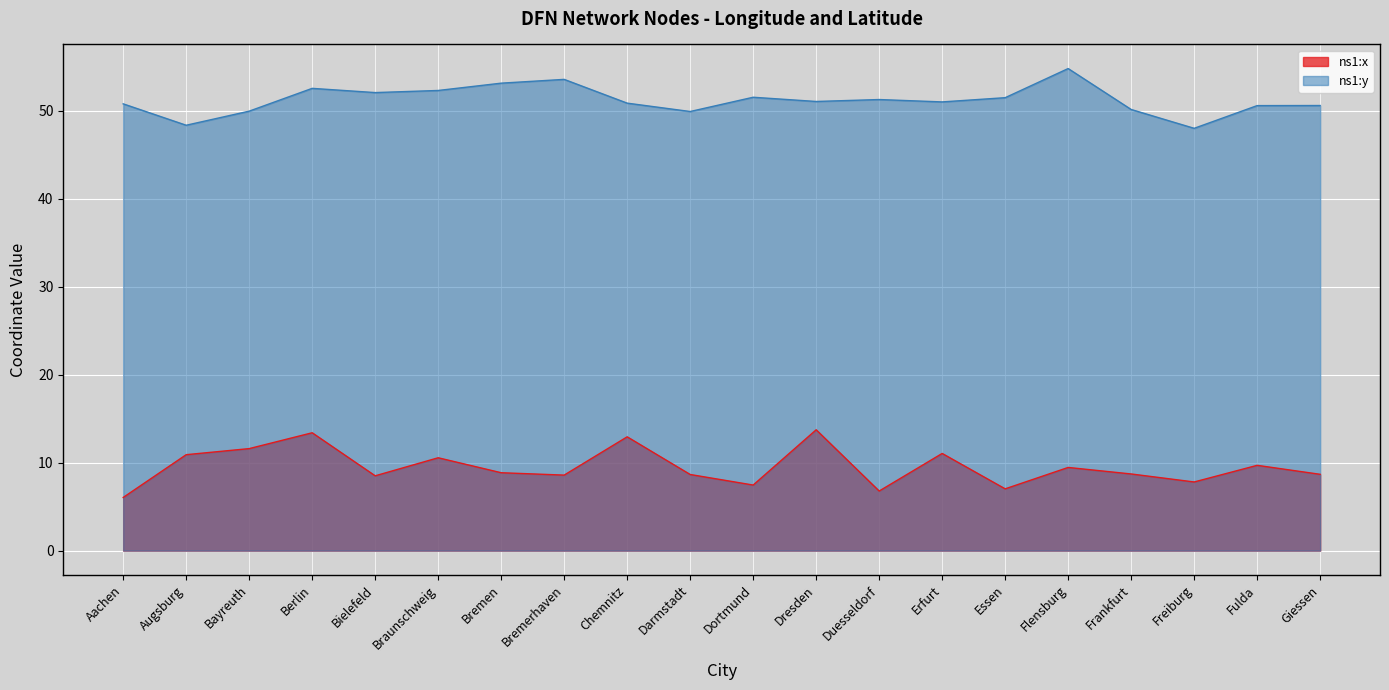

At Bremerhaven, list the series in order from smallest to largest.

ns1:x, ns1:y